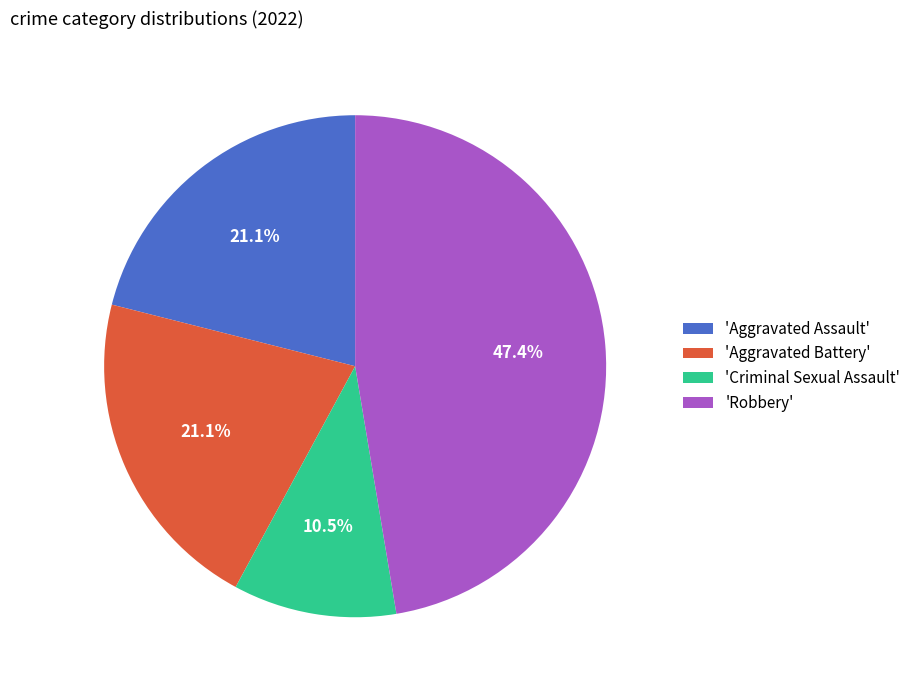

What percentage is NOT represented by 'Aggravated Assault'?

78.9%